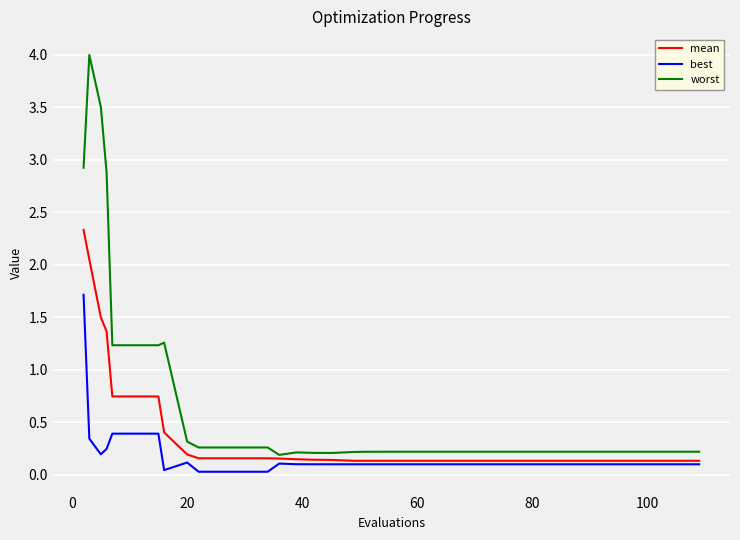

Which series has the largest range (max minus min)?

worst